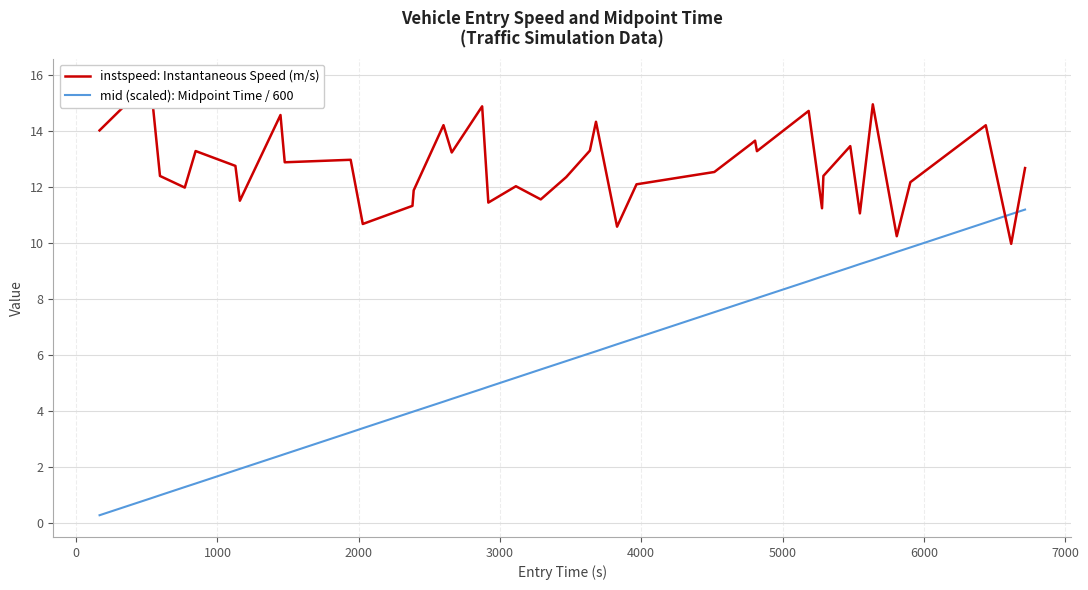

True or false: mid (scaled): Midpoint Time / 600 and instspeed: Instantaneous Speed (m/s) cross at least once.

True